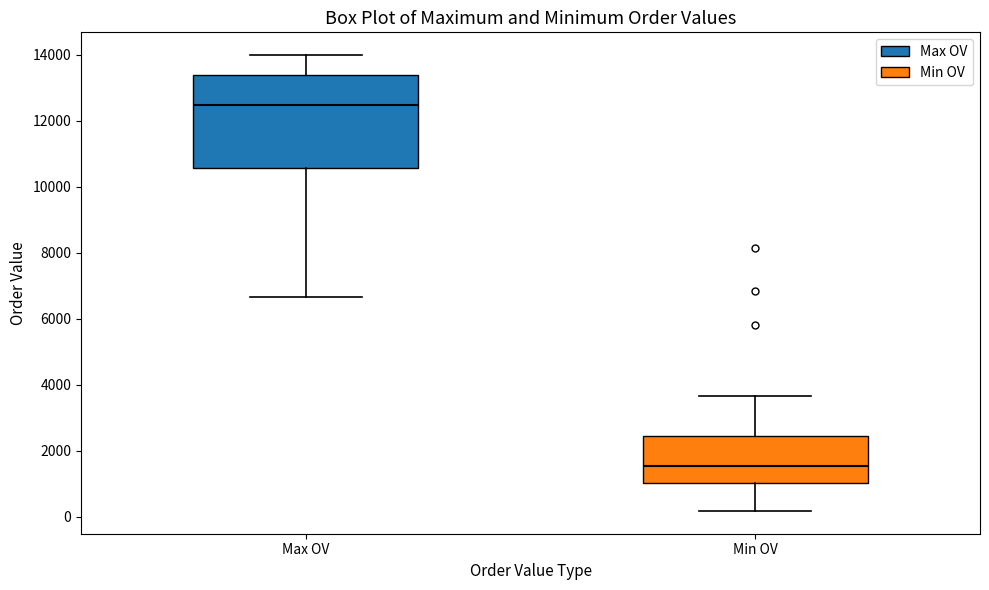

Reading left to right, read every box against the y-axis: the position of its median line, the range the box covers, and the ends of its whiskers. The values are not printed on the chart, so give them approximately, as read against the axis.

Max OV: median 12400, box 10600 to 13400, whiskers 6600 to 14000
Min OV: median 1600, box 1000 to 2400, whiskers 200 to 3600